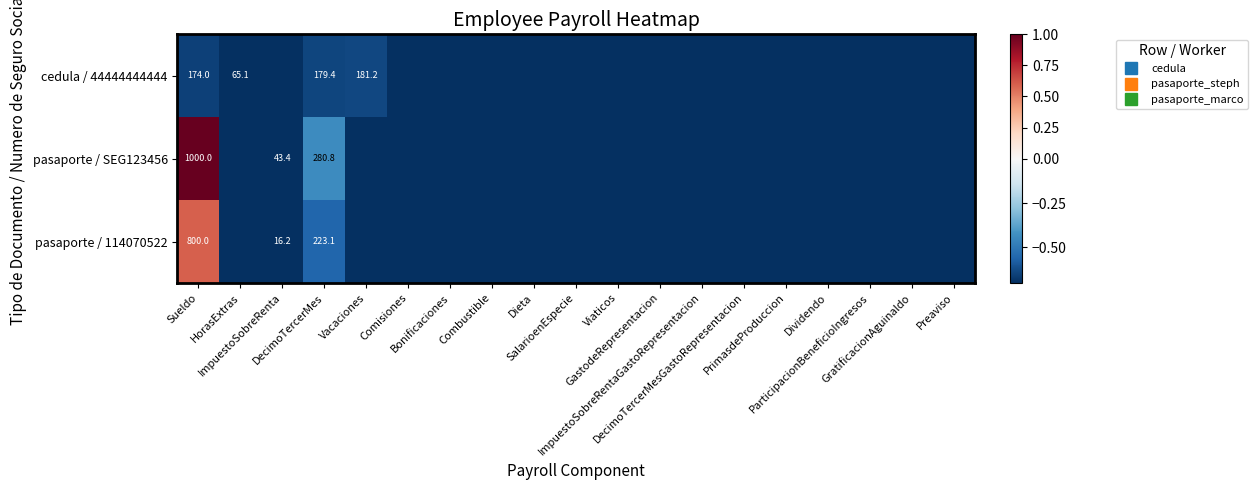

True or false: cedula / 44444444444 has a value of -0.6 at Vacaciones.

True